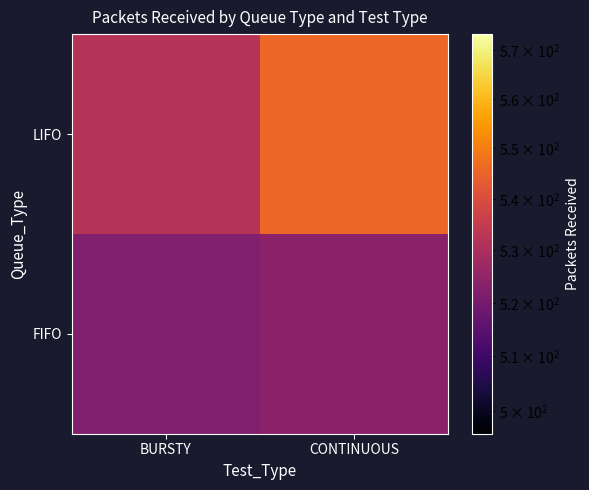

Reading left to right, what are all the values shown in this chart?

FIFO: BURSTY=522	CONTINUOUS=524
LIFO: BURSTY=532	CONTINUOUS=546